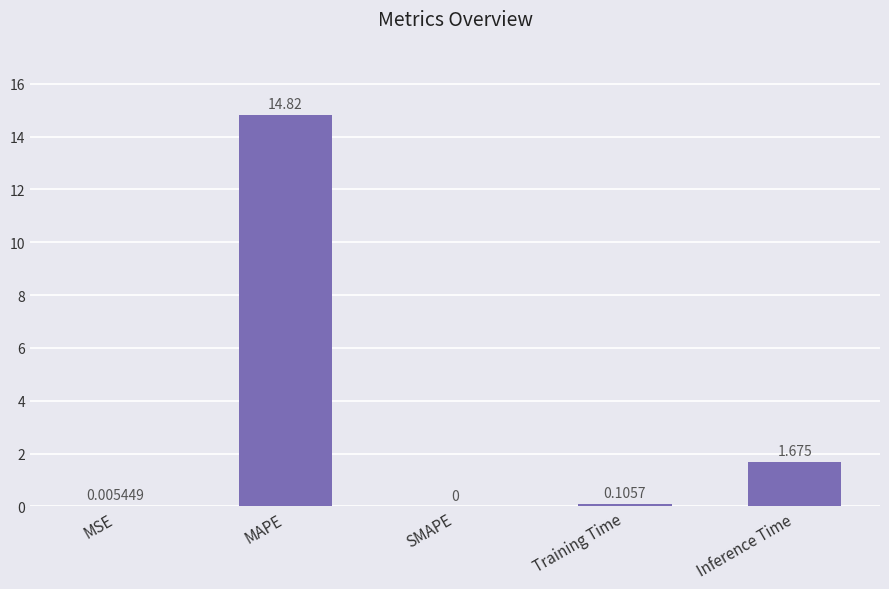

At which label is the value closest to 7?

Inference Time